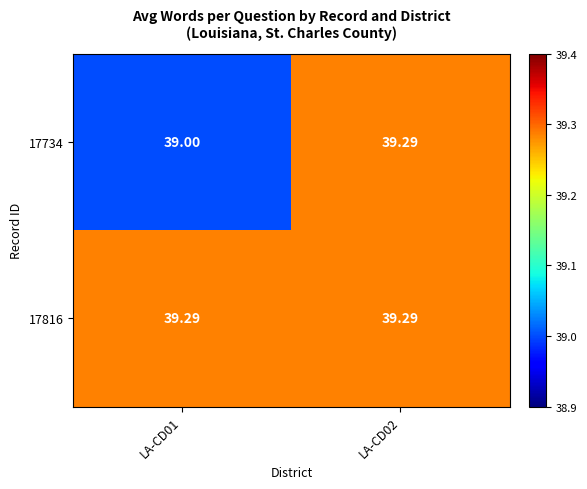

How many series are shown in this chart?

2